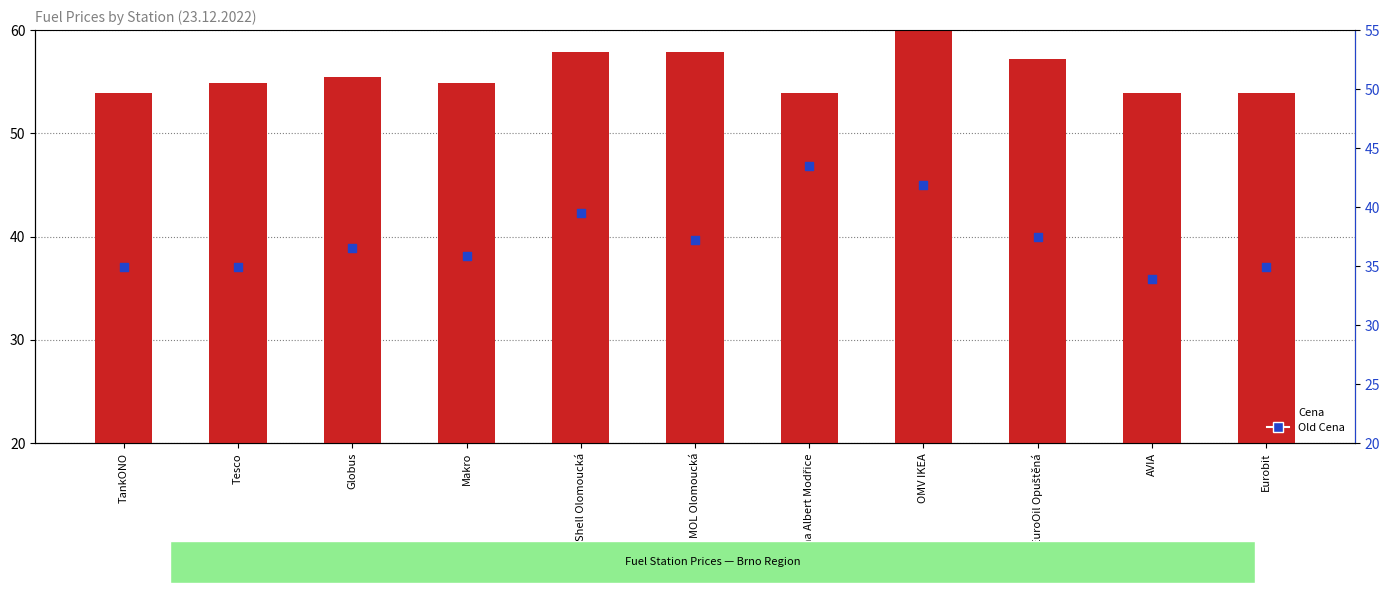

At how many categories does at least one series exceed 43?

1